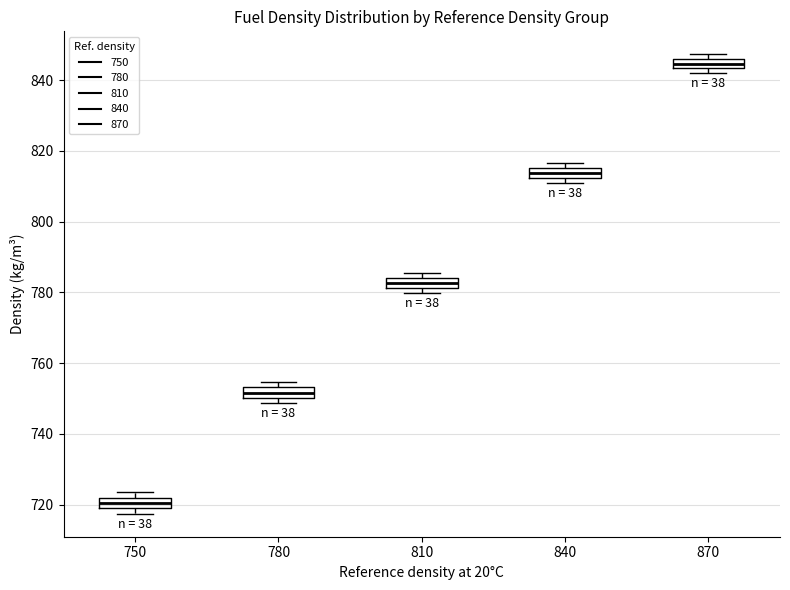

Which box has the highest median line?

870